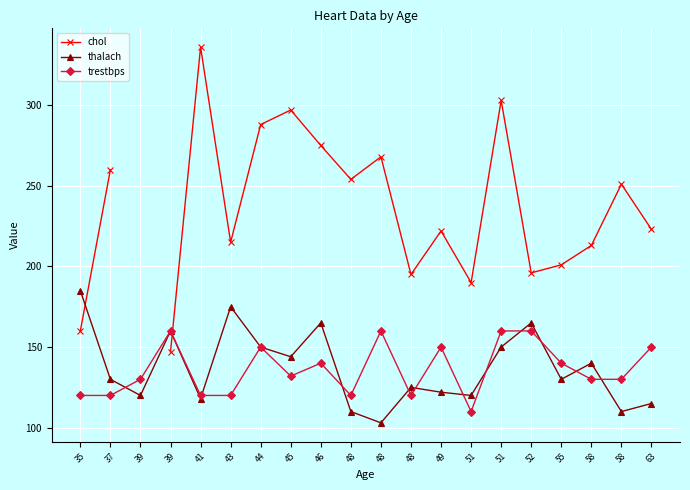

Which series ends up on top after the final intersection of trestbps and chol?

chol